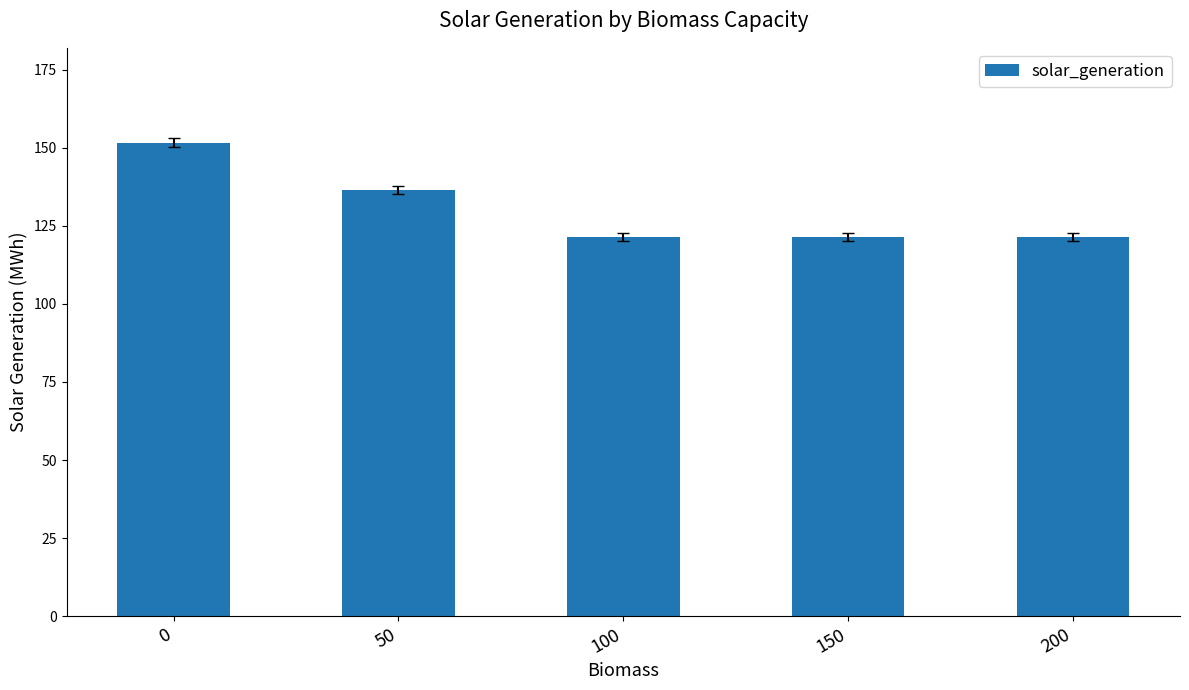

Where is the data nearest to the value 136?

50